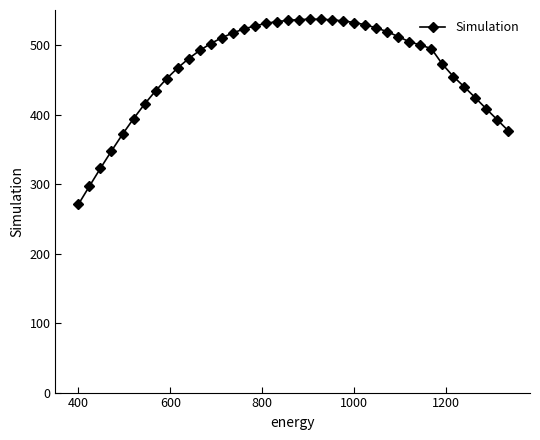

What is the average value?

467.3